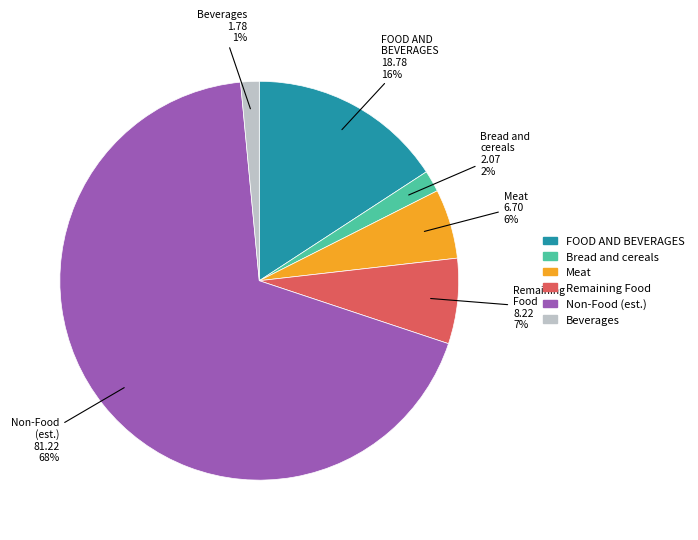

Does any single category account for the majority?

Yes